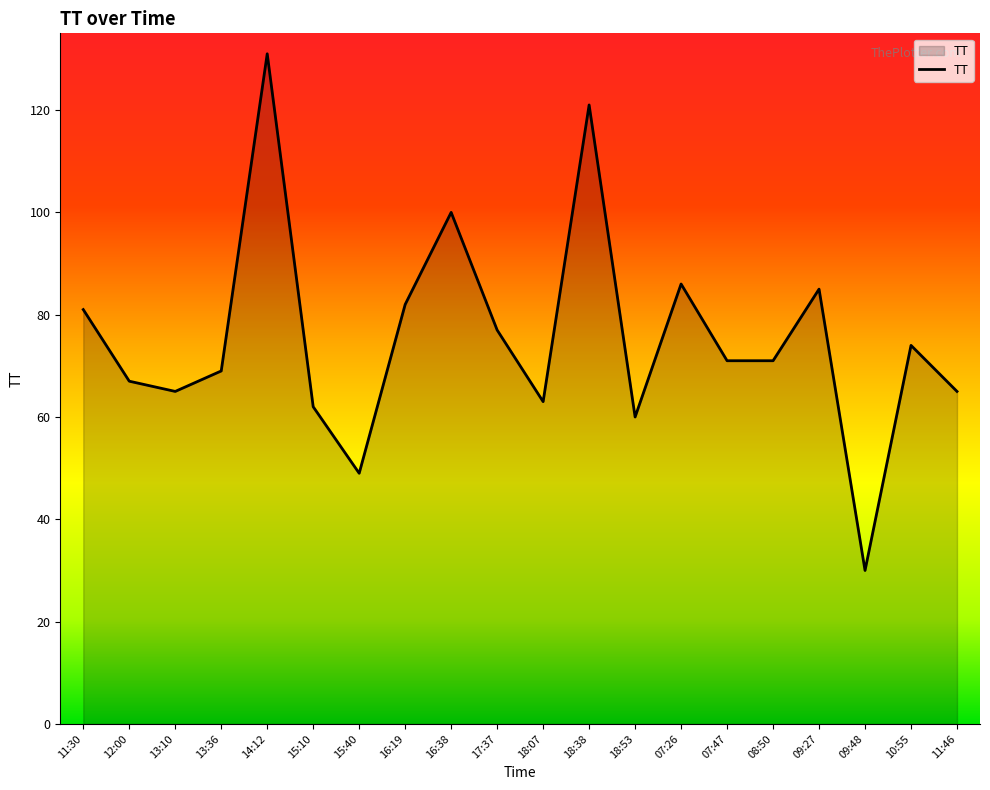

Is it true that the value at 14:12 is 131?

True